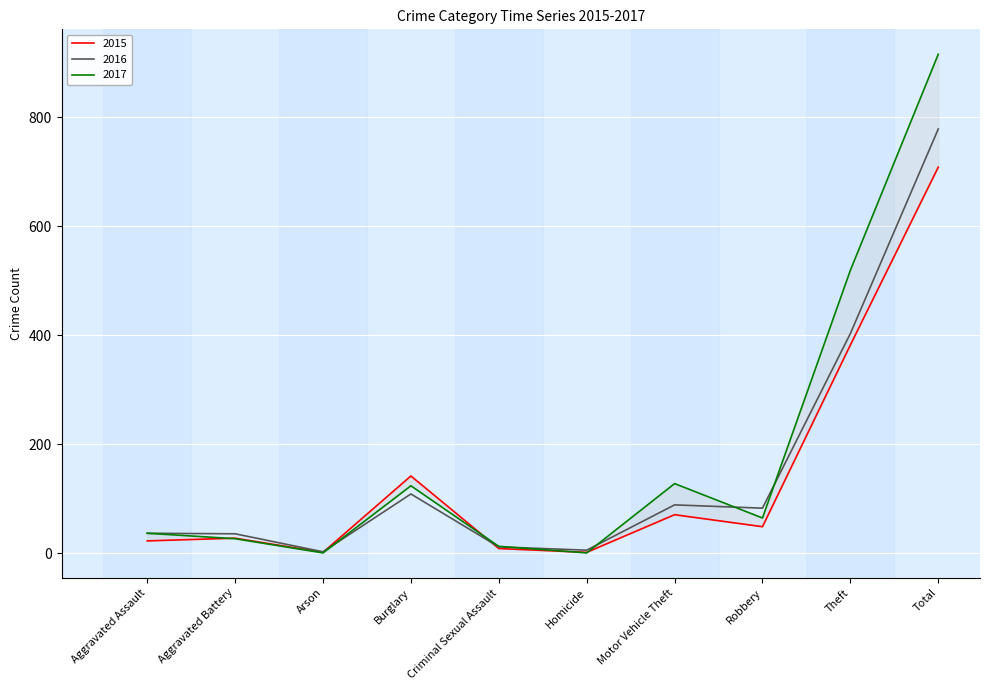

Which series ends up on top after the final intersection of 2016 and 2015?

2016